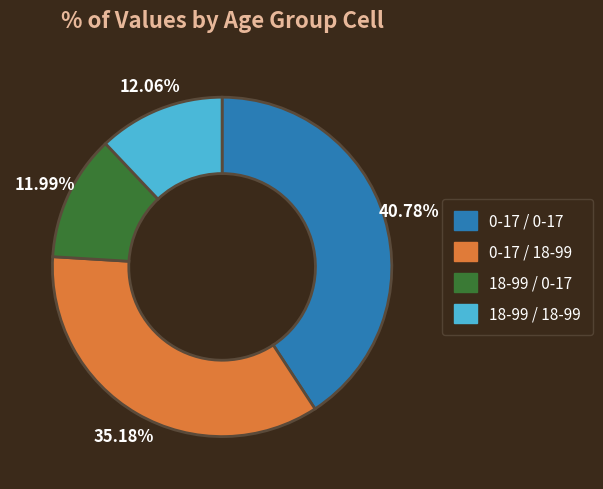

Is there any slice that represents more than half of the pie?

No